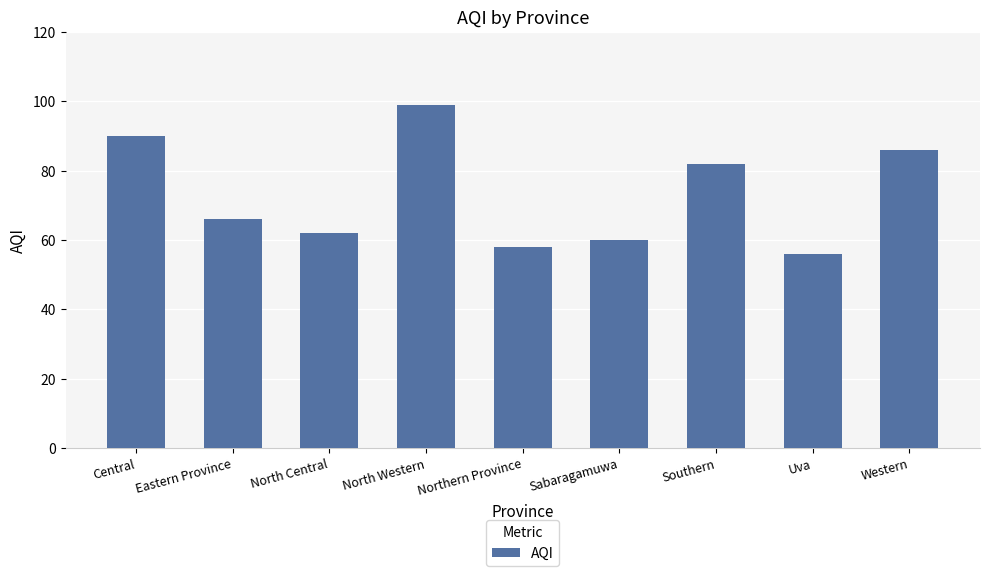

What is the greatest value displayed?

99